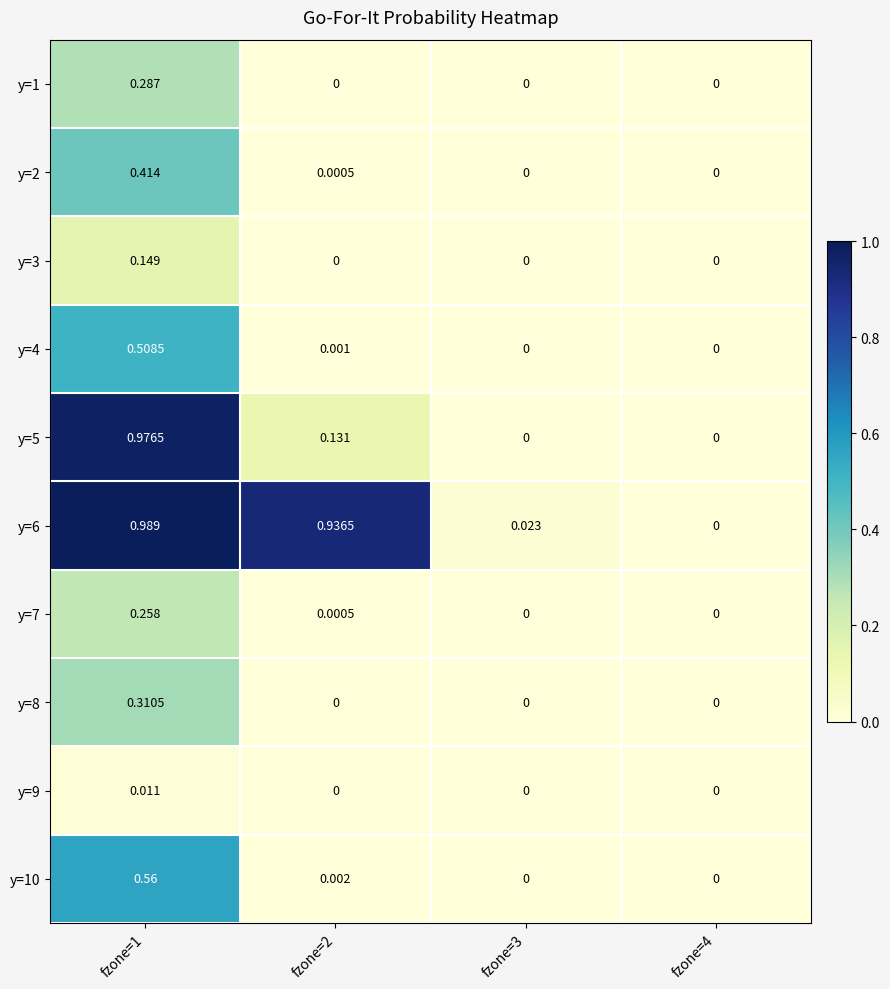

Is the value of y=6 at fzone=3 greater than the value of y=2 at fzone=4?

Yes